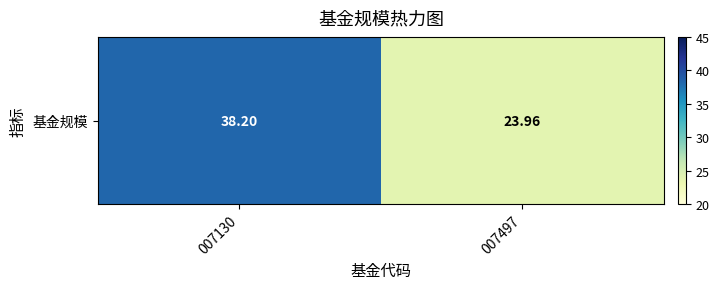

At which category does the chart reach its peak across all series?

007130